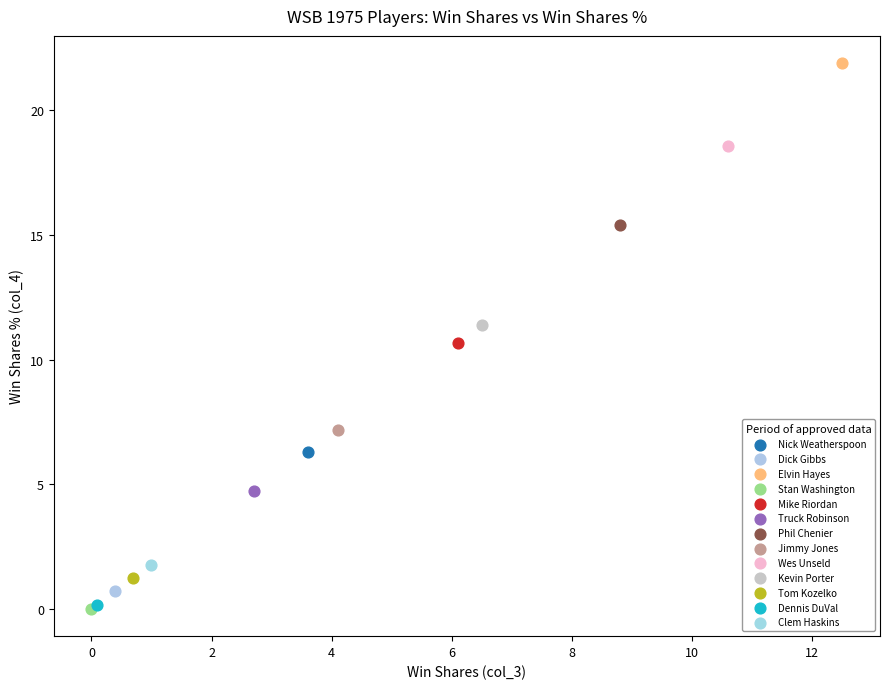

What are all the series names shown in the legend?

Nick Weatherspoon, Dick Gibbs, Elvin Hayes, Stan Washington, Mike Riordan, Truck Robinson, Phil Chenier, Jimmy Jones, Wes Unseld, Kevin Porter, Tom Kozelko, Dennis DuVal, Clem Haskins